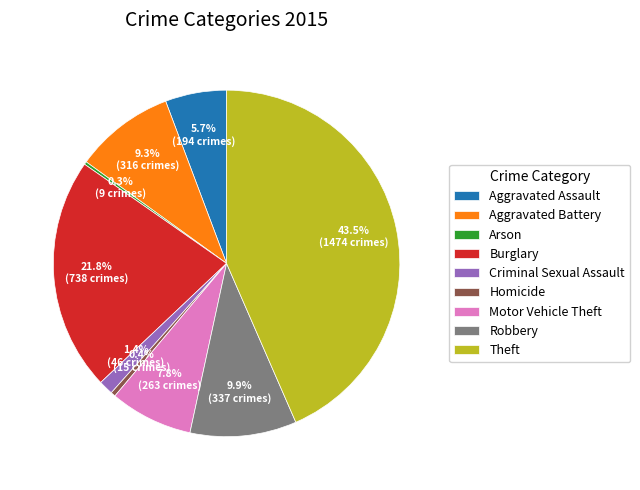

Which slice is the largest?

Theft